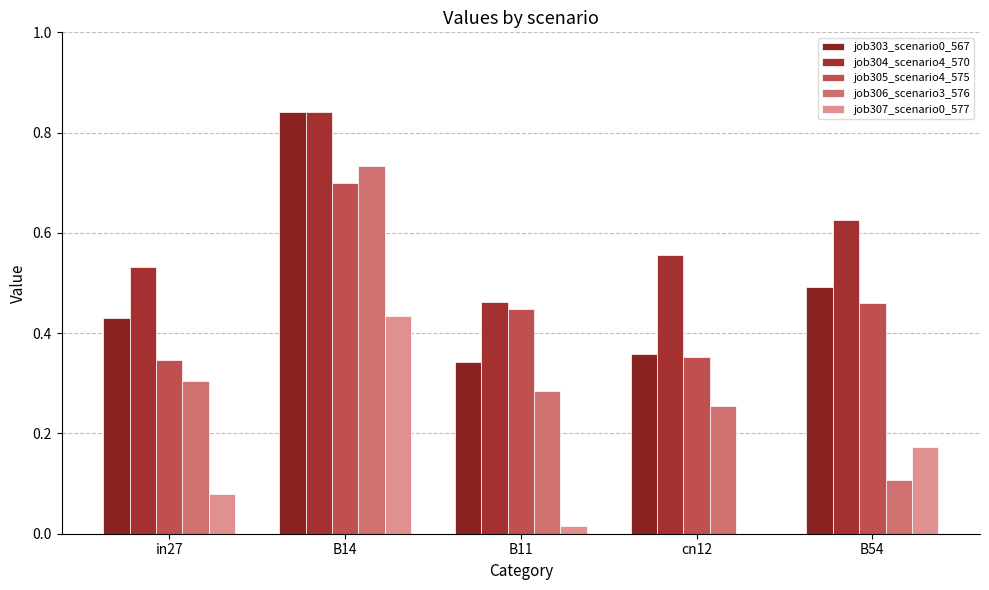

Where is job303_scenario0_567 nearest to the value 0?

B11